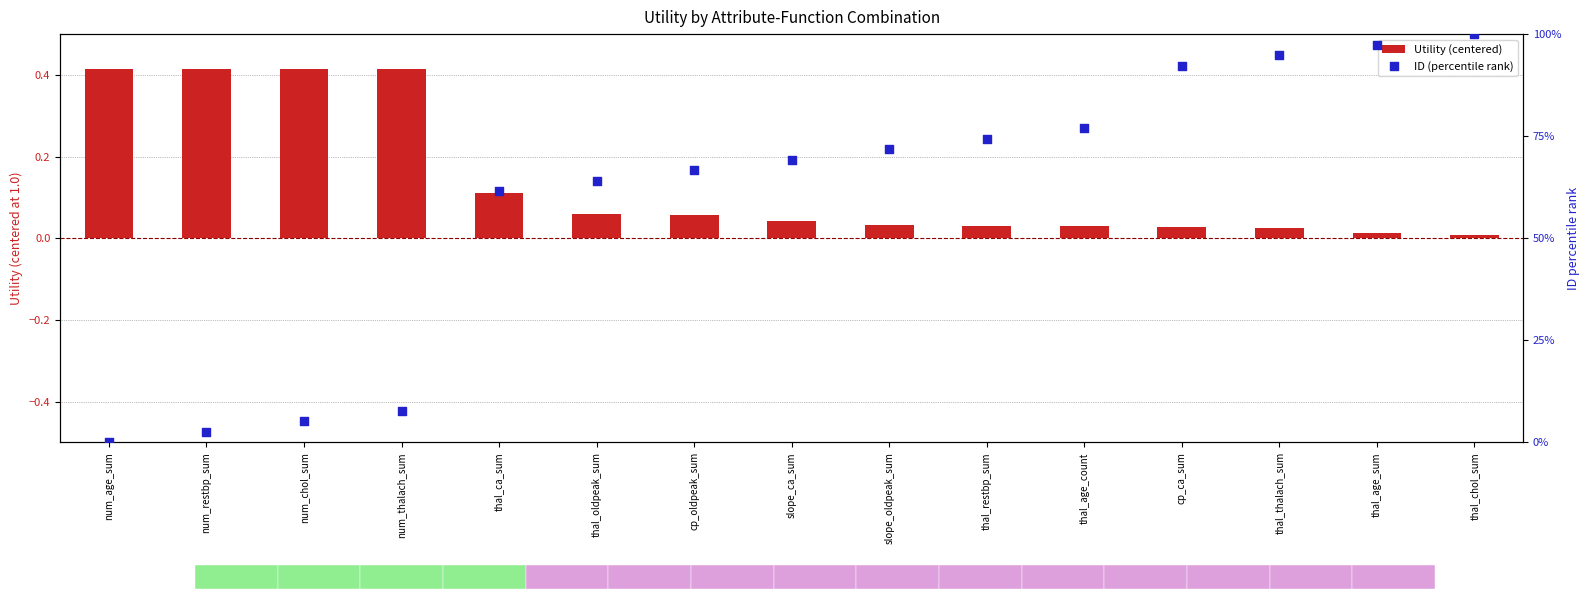

At how many categories does at least one series exceed 8?

11